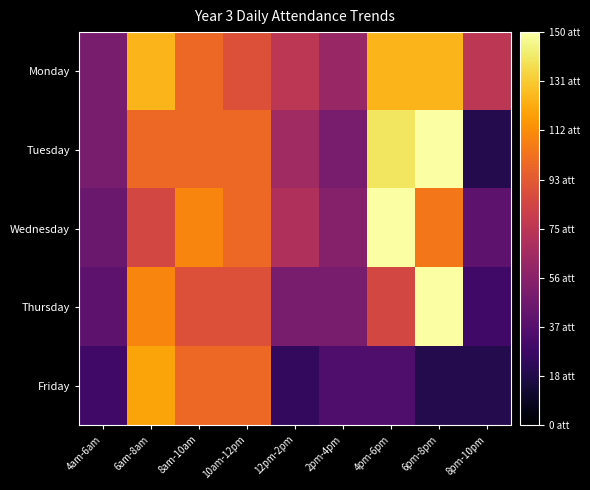

What is the minimum value shown in the chart?

20